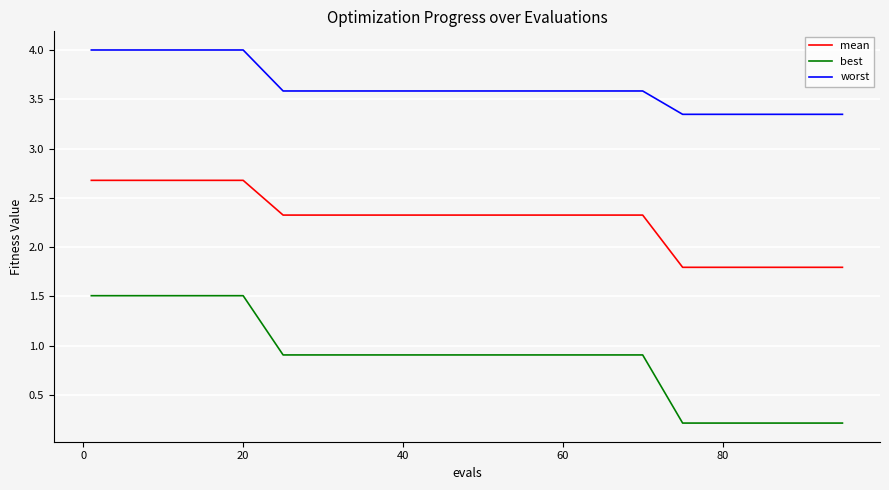

Which series has the widest spread of values?

best